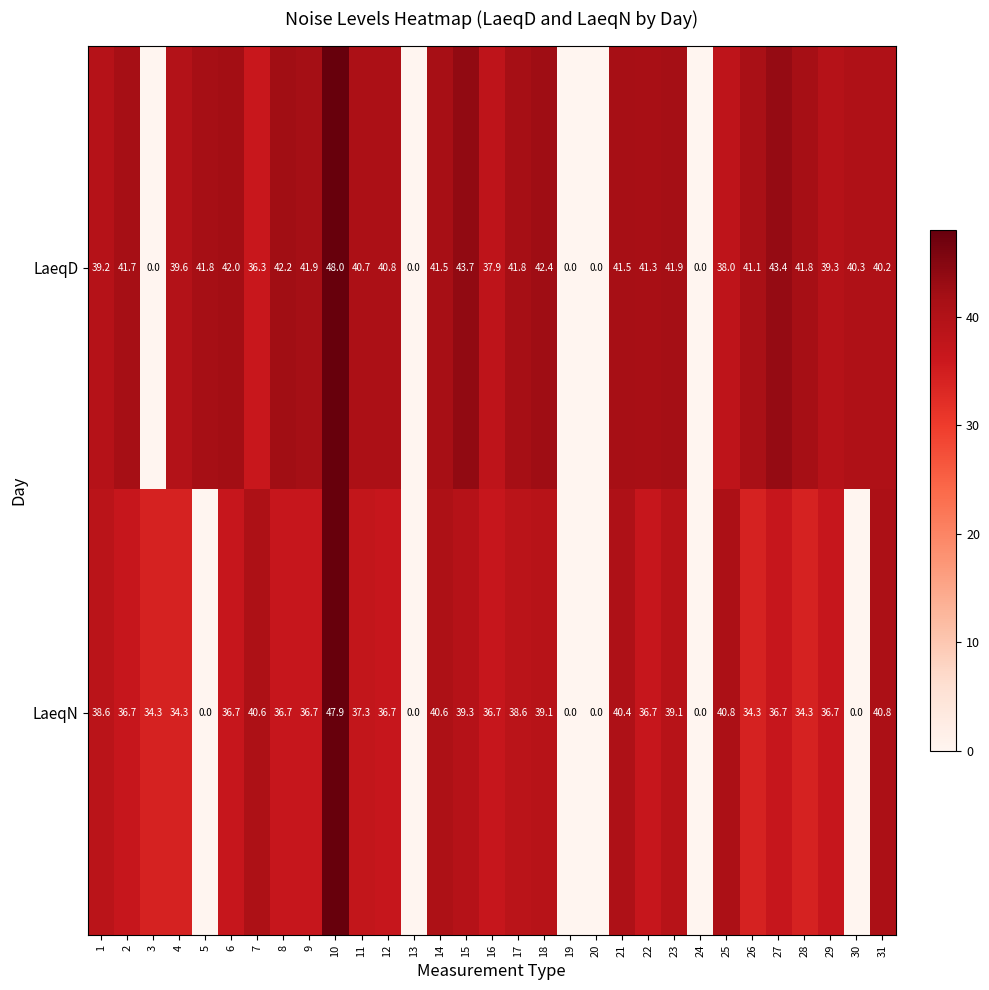

Is it true that LaeqD equals 54.3 at 12?

False